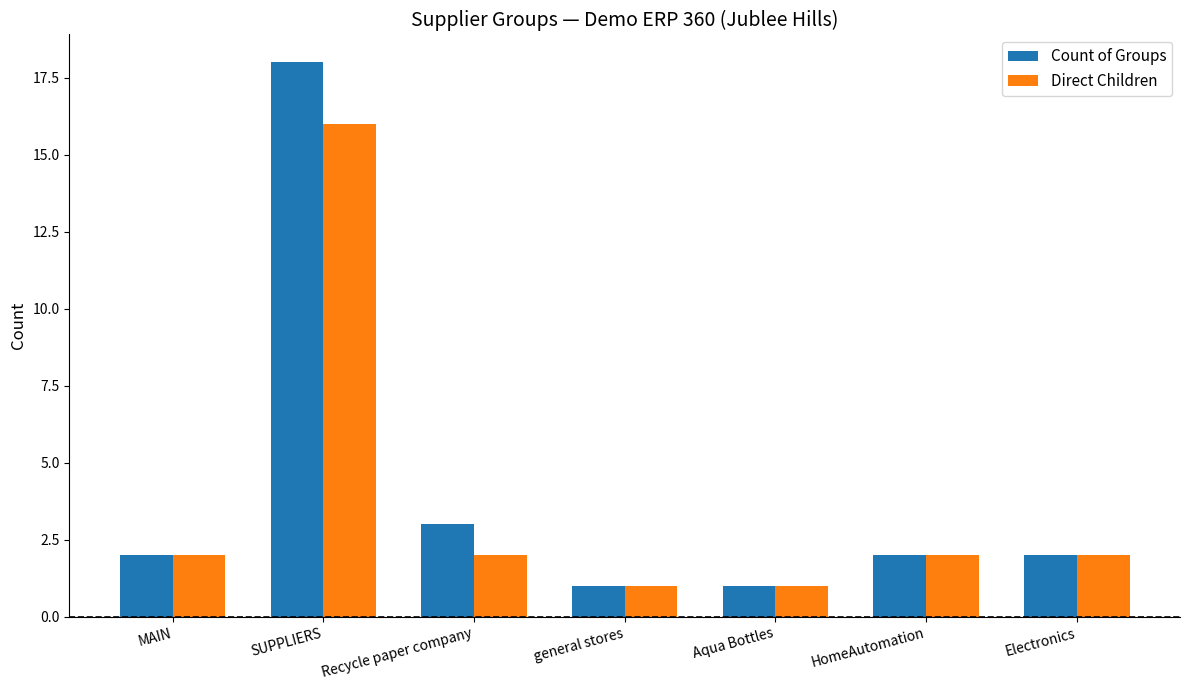

What is the label of the 5th bar from the left?

Aqua Bottles